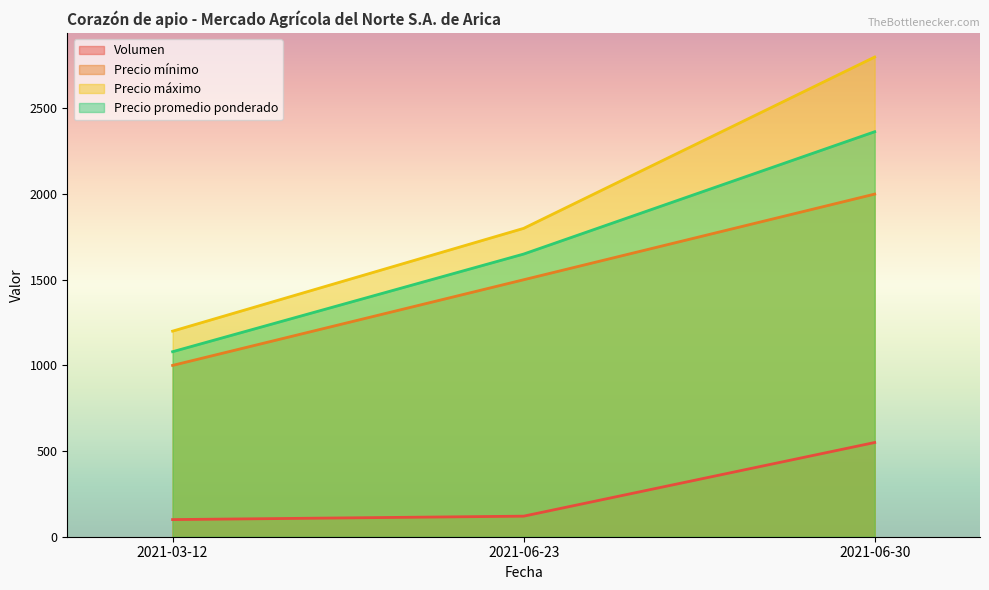

Reading right to left, extract all data points from this chart.

Volumen: 550	120	100
Precio mínimo: 2000	1500	1000
Precio máximo: 2800	1800	1200
Precio promedio ponderado: 2364	1650	1080